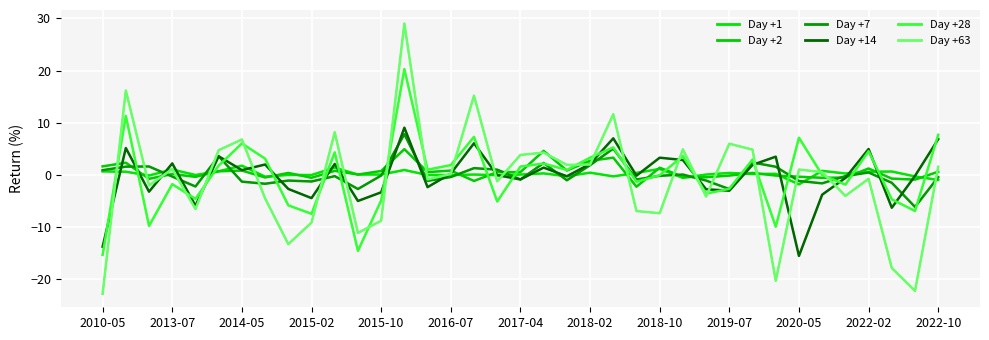

Does the chart have visible grid lines?

Yes